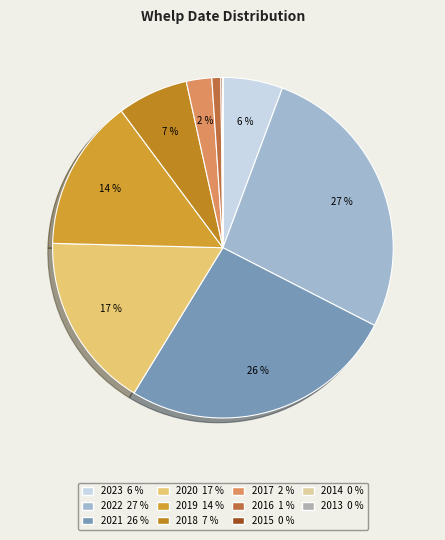

Count the number of slices in the pie.

11